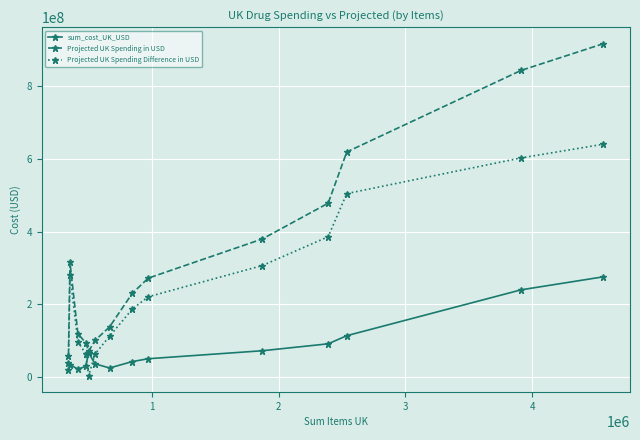

What are all the series names shown in the legend?

sum_cost_UK_USD, Projected UK Spending in USD, Projected UK Spending Difference in USD